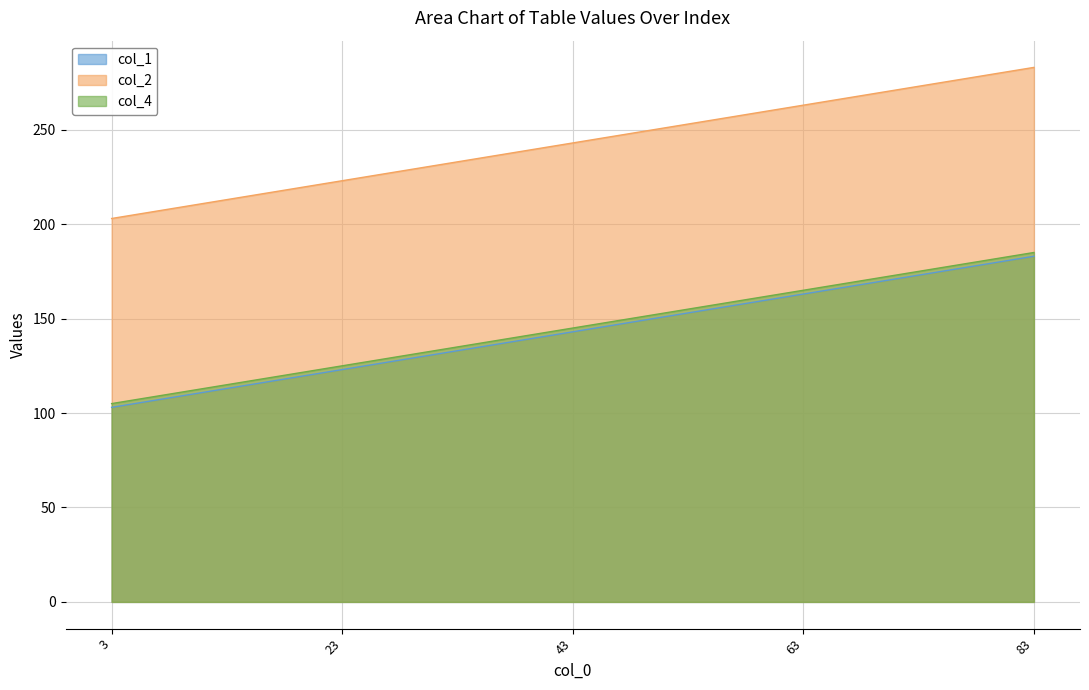

At which category is the sum across all series the highest?

83